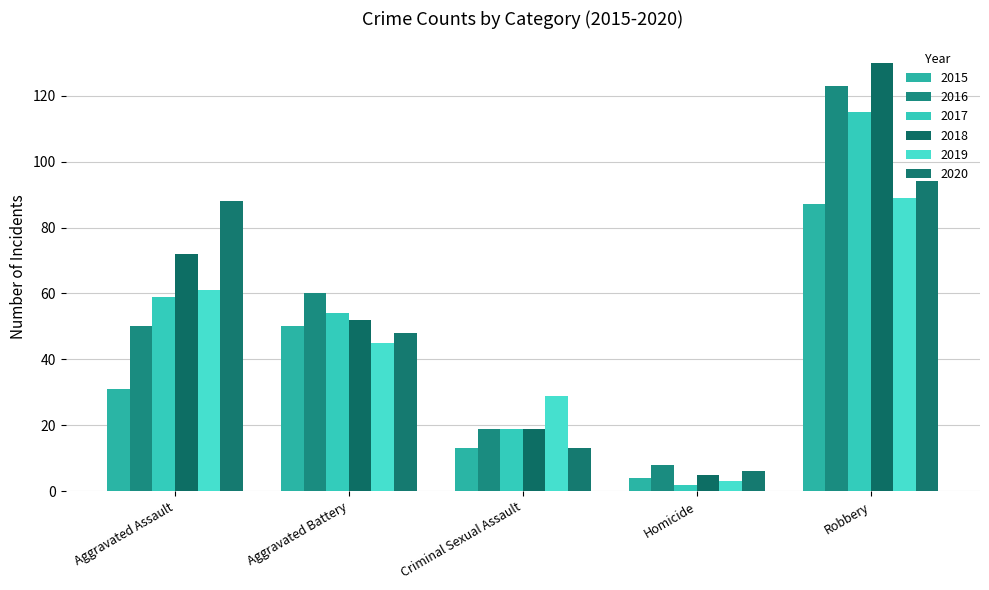

Reading left to right, transcribe all the data shown in this chart.

2015: Aggravated Assault=31	Aggravated Battery=50	Criminal Sexual Assault=13	Homicide=4	Robbery=87
2016: Aggravated Assault=50	Aggravated Battery=60	Criminal Sexual Assault=19	Homicide=8	Robbery=123
2017: Aggravated Assault=59	Aggravated Battery=54	Criminal Sexual Assault=19	Homicide=2	Robbery=115
2018: Aggravated Assault=72	Aggravated Battery=52	Criminal Sexual Assault=19	Homicide=5	Robbery=130
2019: Aggravated Assault=61	Aggravated Battery=45	Criminal Sexual Assault=29	Homicide=3	Robbery=89
2020: Aggravated Assault=88	Aggravated Battery=48	Criminal Sexual Assault=13	Homicide=6	Robbery=94